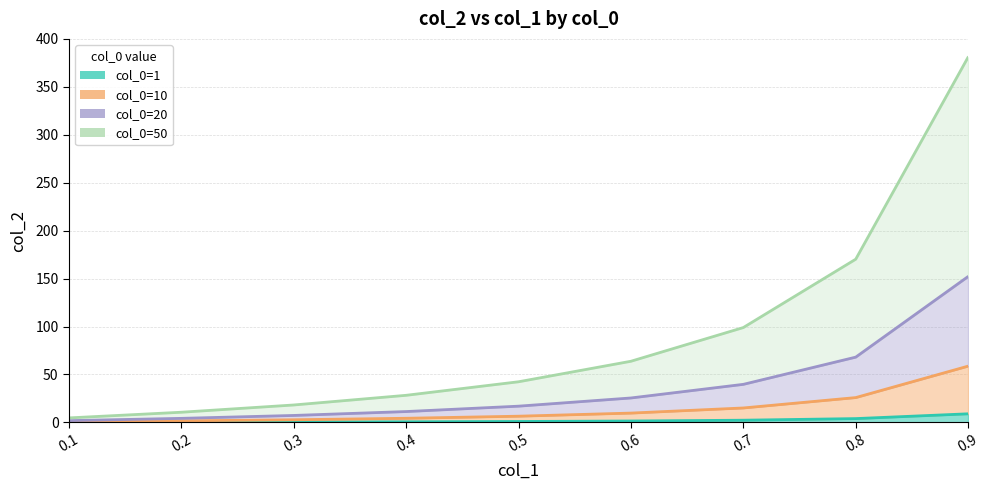

Which has a higher value, 0.4 or 0.1?

0.4